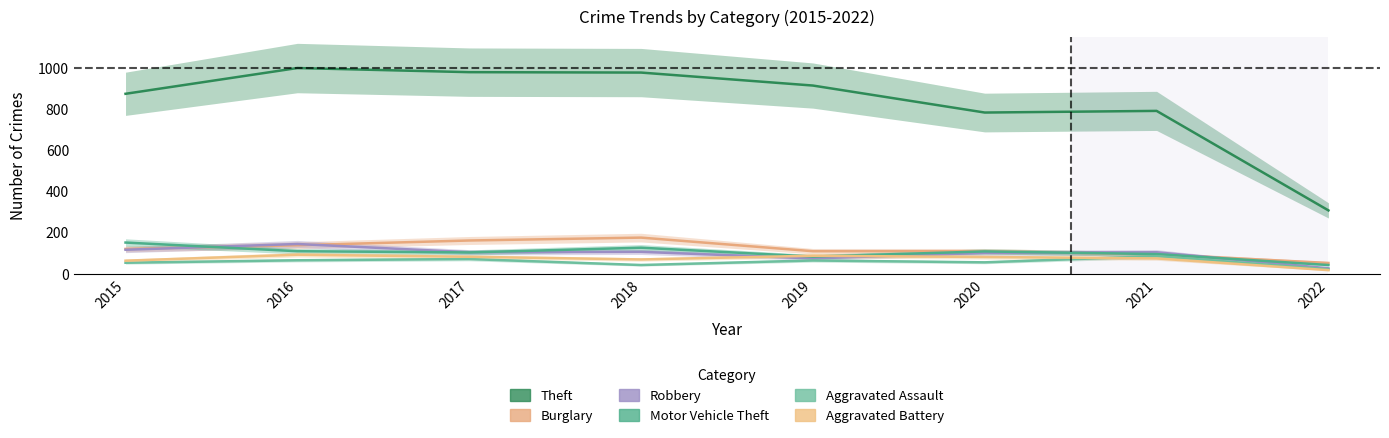

Where is the first local minimum for Aggravated Assault?

2018